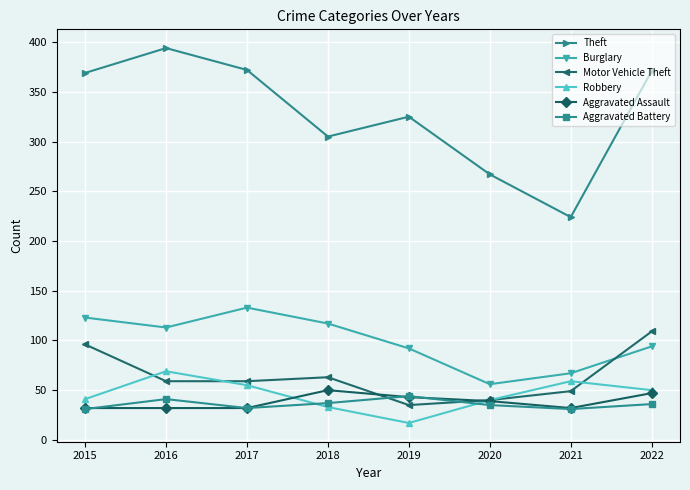

True or false: Aggravated Assault and Burglary cross at least once.

False